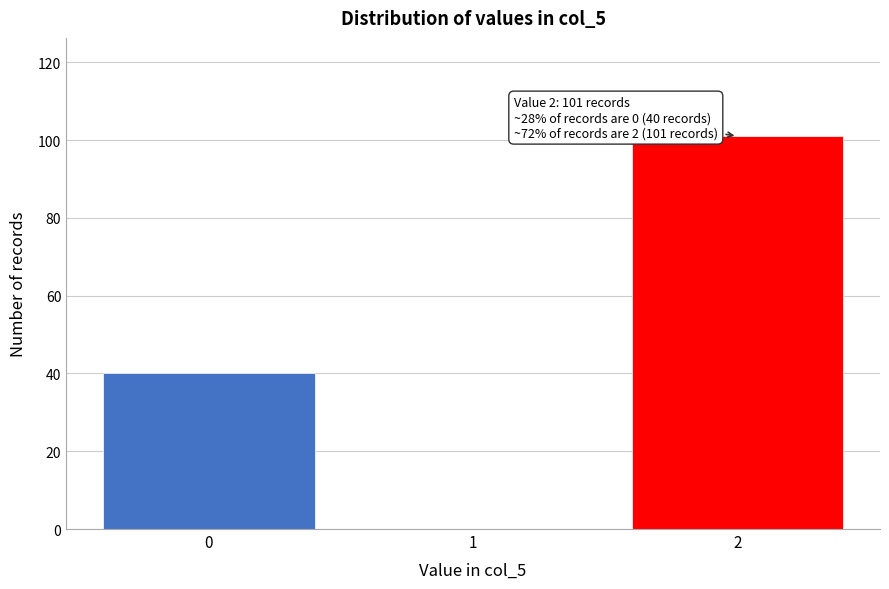

Reading left to right, list all the values displayed in this chart.

0=40	1=0	2=101